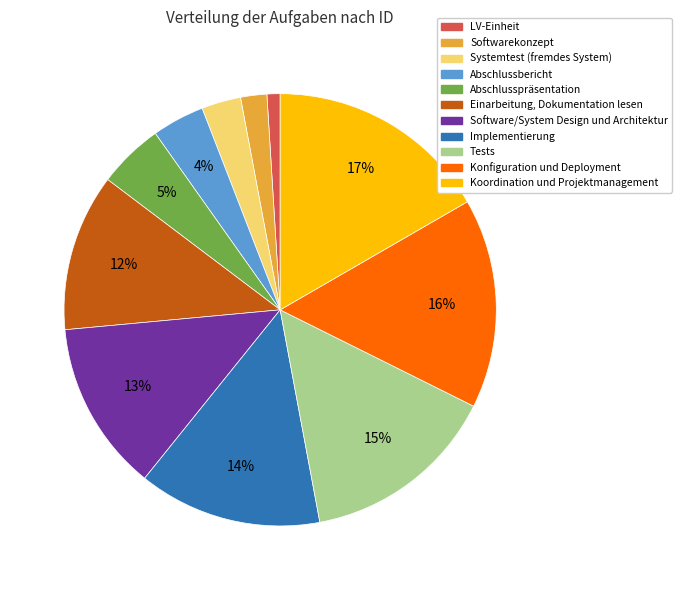

Which slice is the smallest?

LV-Einheit